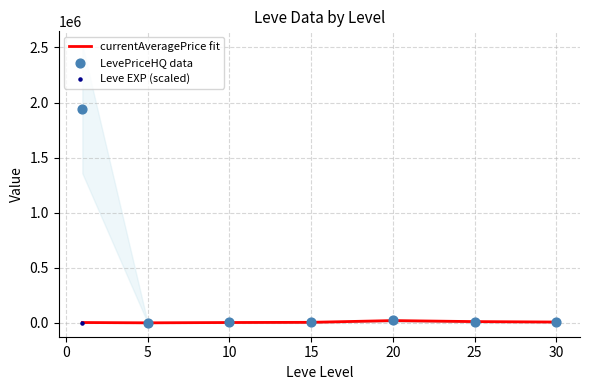

What are all the series names shown in the legend?

currentAveragePrice fit, LevePriceHQ data, Leve EXP (scaled)